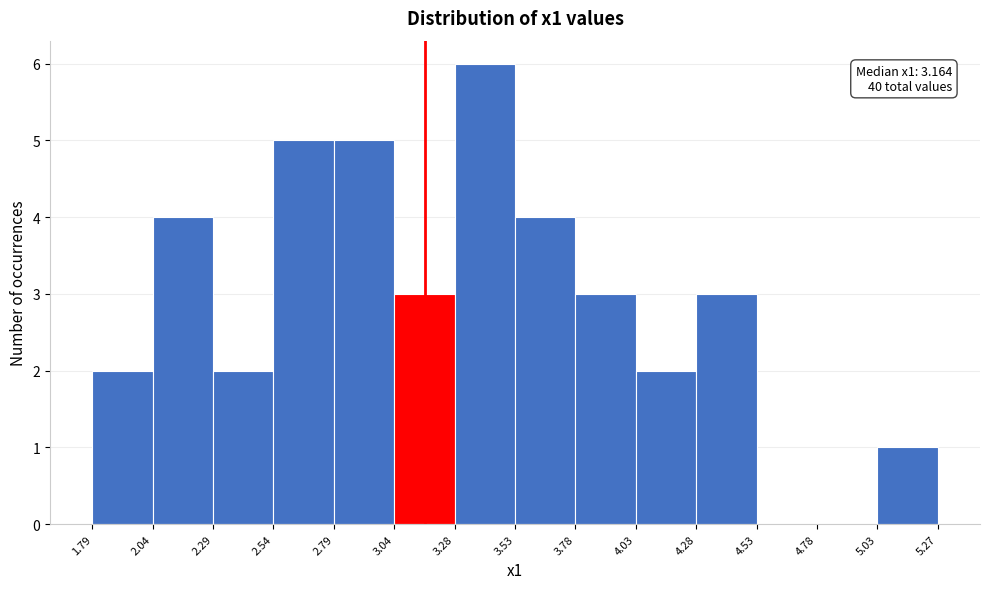

Which range on the x-axis has the tallest bar?

3.28 to 3.53